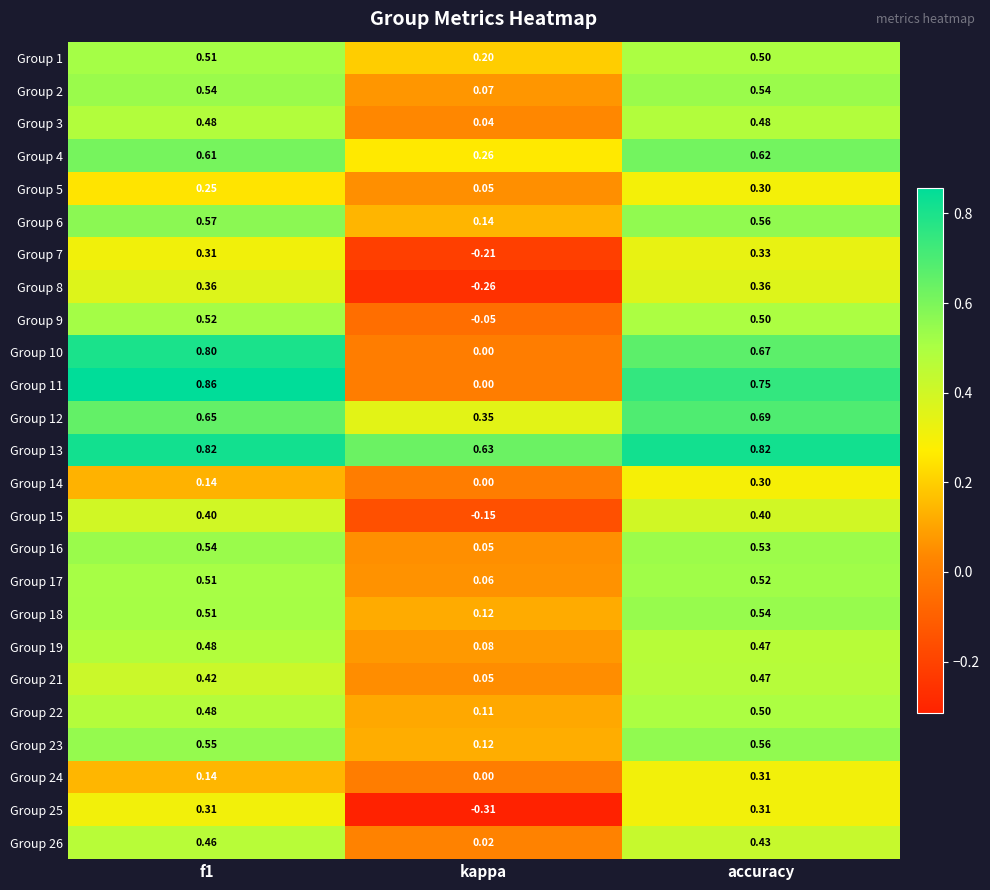

Which series changed the most between f1 and accuracy?

Group 24